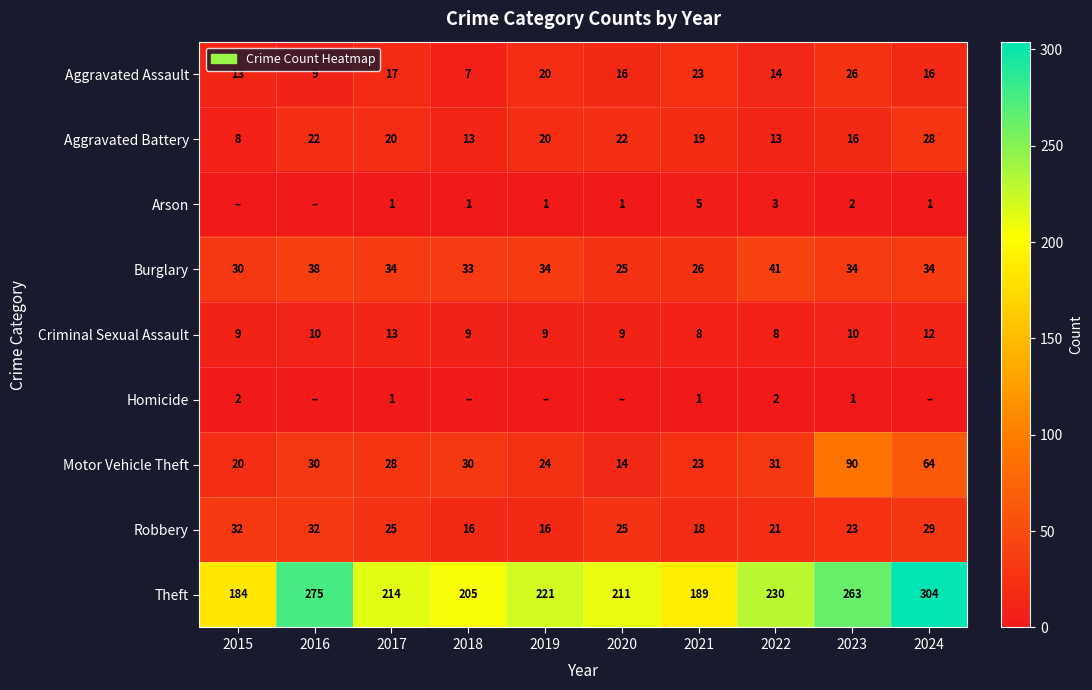

Count the number of categories in the chart.

10